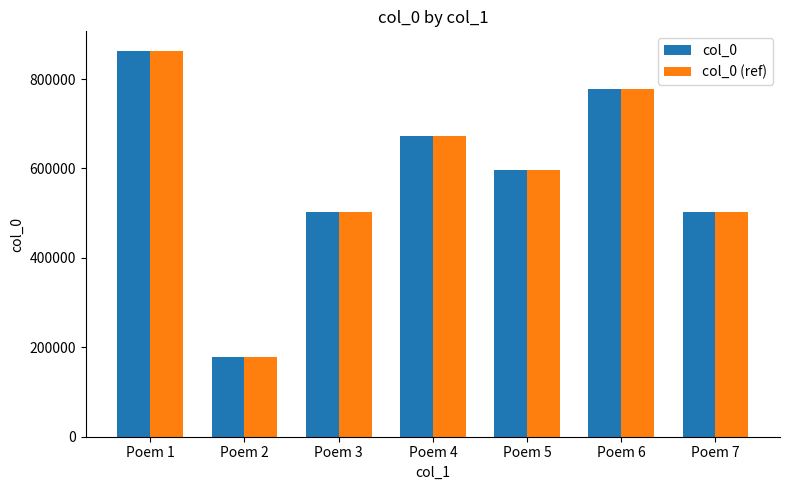

What is the sum of all col_0 (ref) values?

4092914